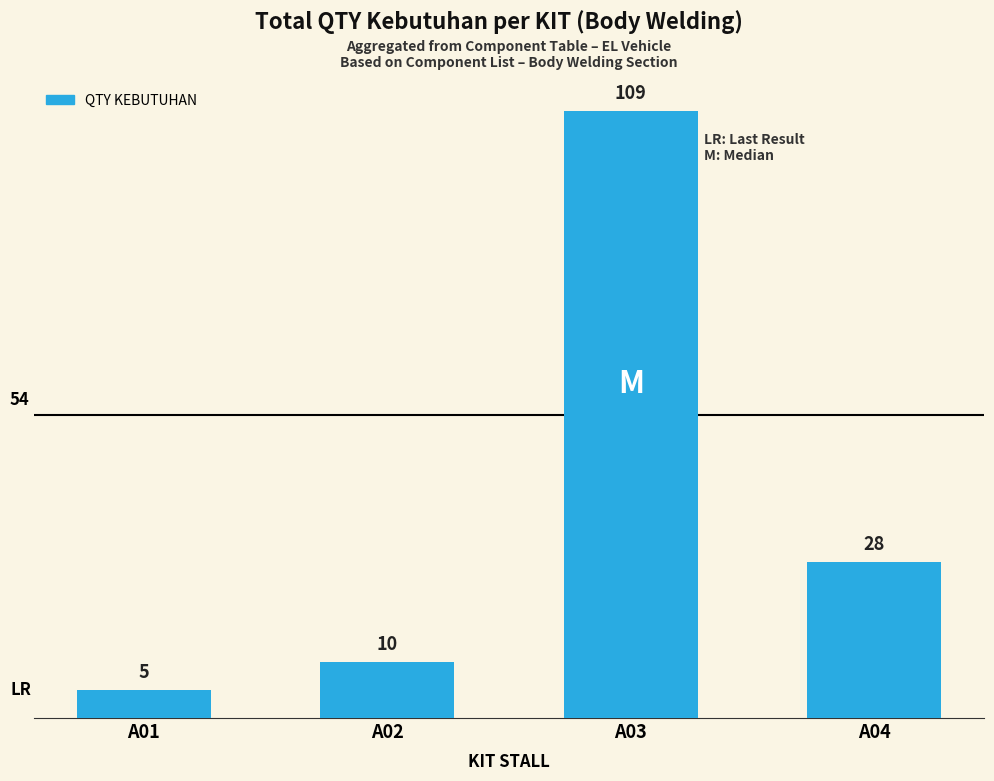

What is the minimum value shown in the chart?

5